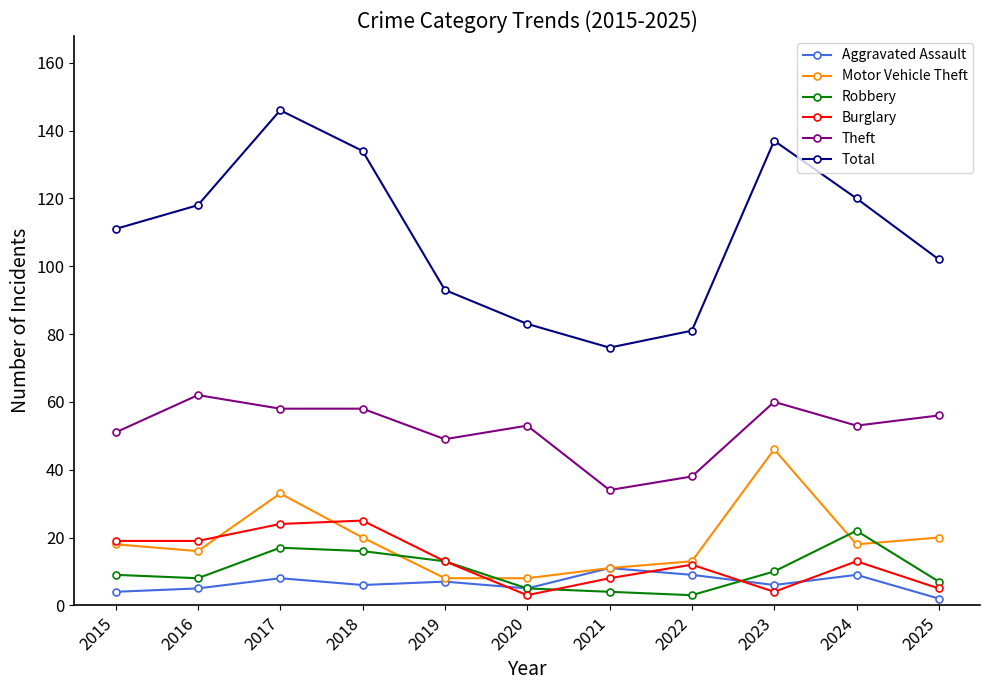

What is the value of the Theft point at the 3rd from the left?

58